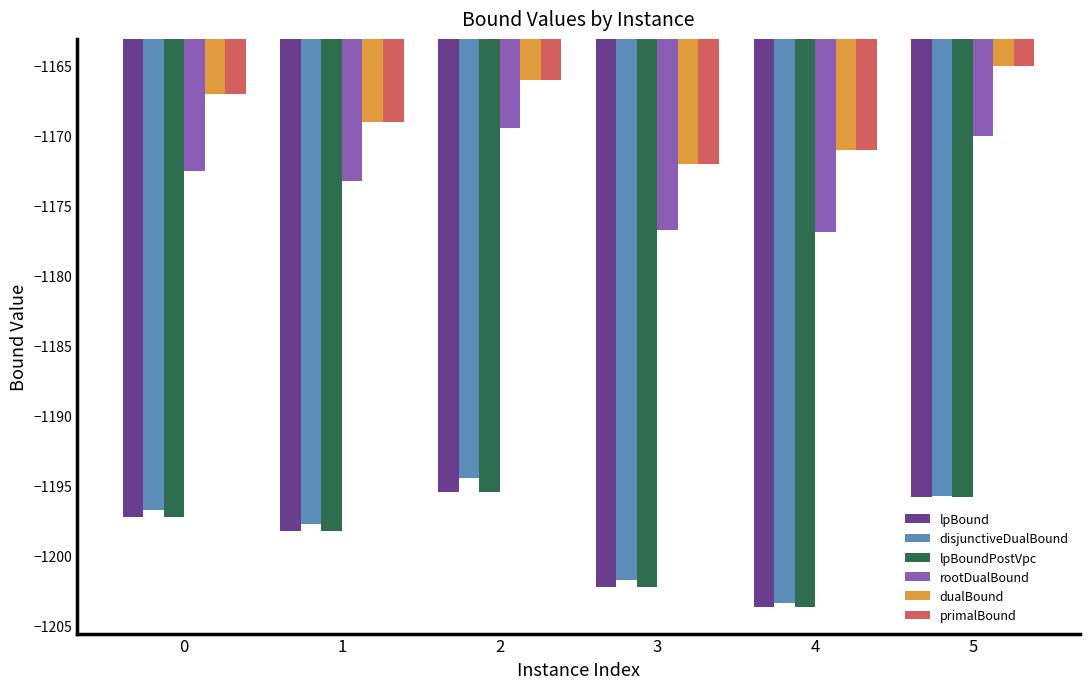

What is the sum of the lpBoundPostVpc values at 5 and 3?

-2398.1